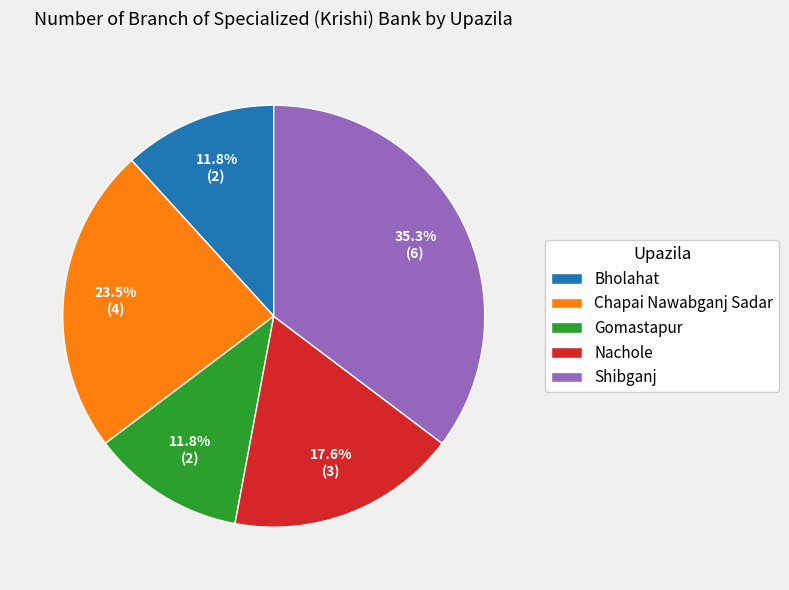

Does any single category account for the majority?

No